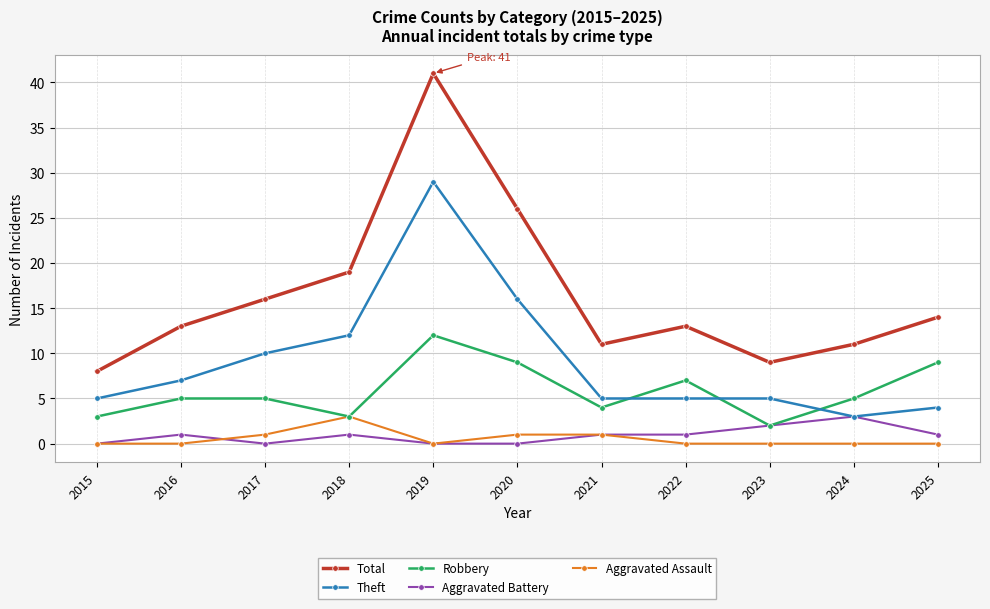

At which label does Total reach its peak?

2019